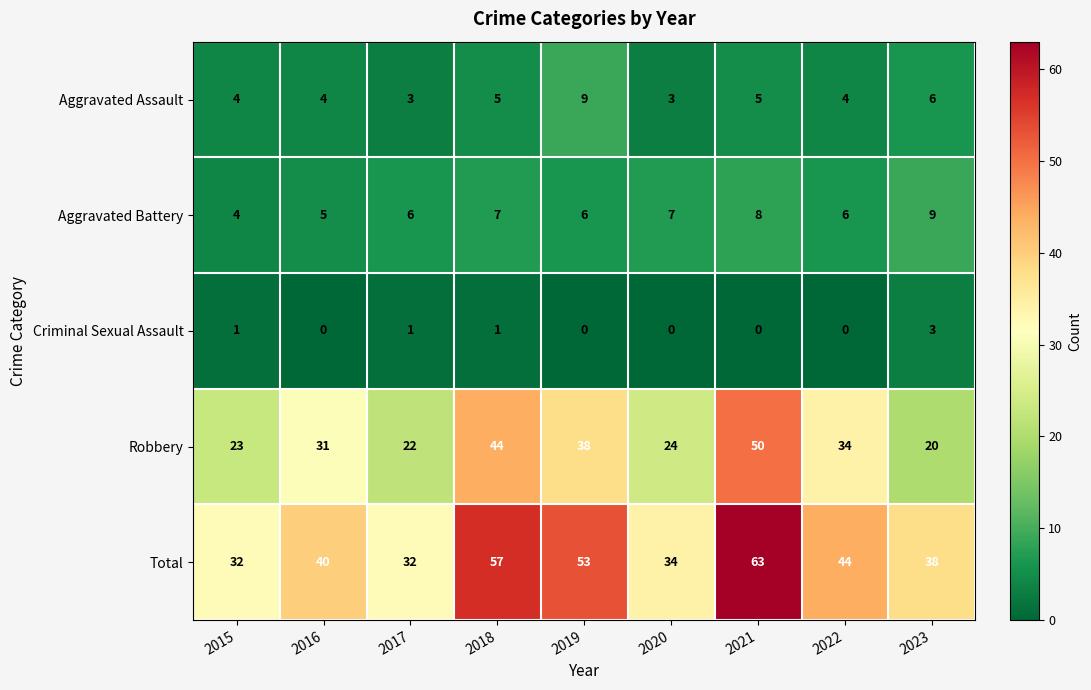

Which label corresponds to the largest value in the chart?

2021